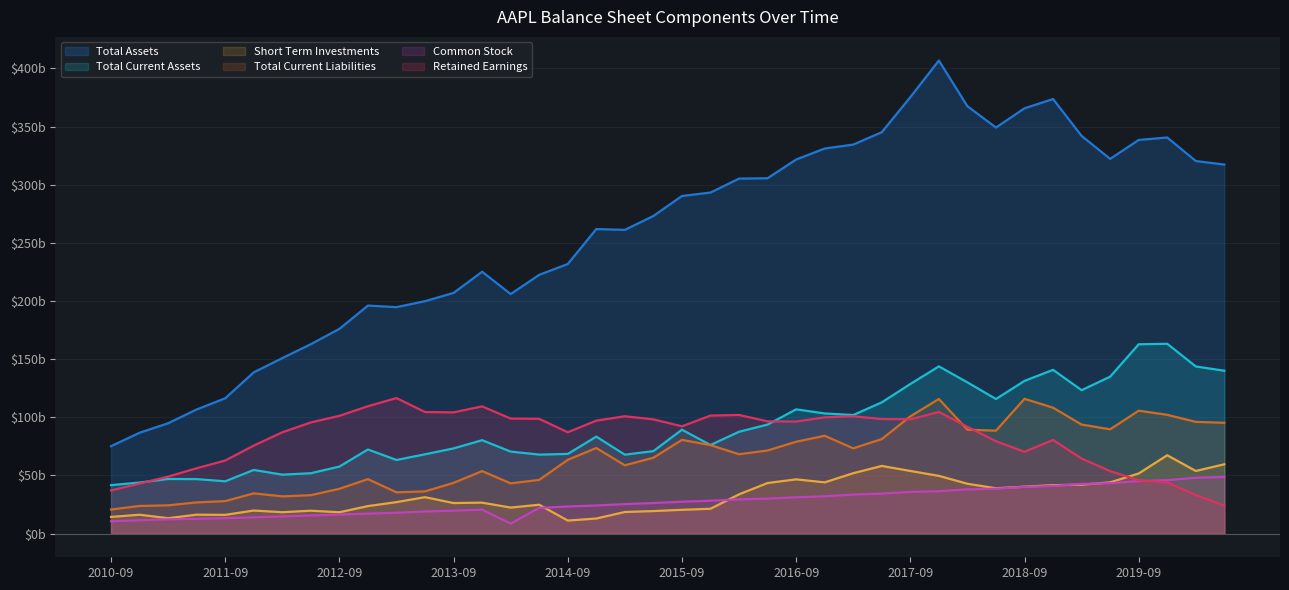

How many lines are shown in the chart?

6